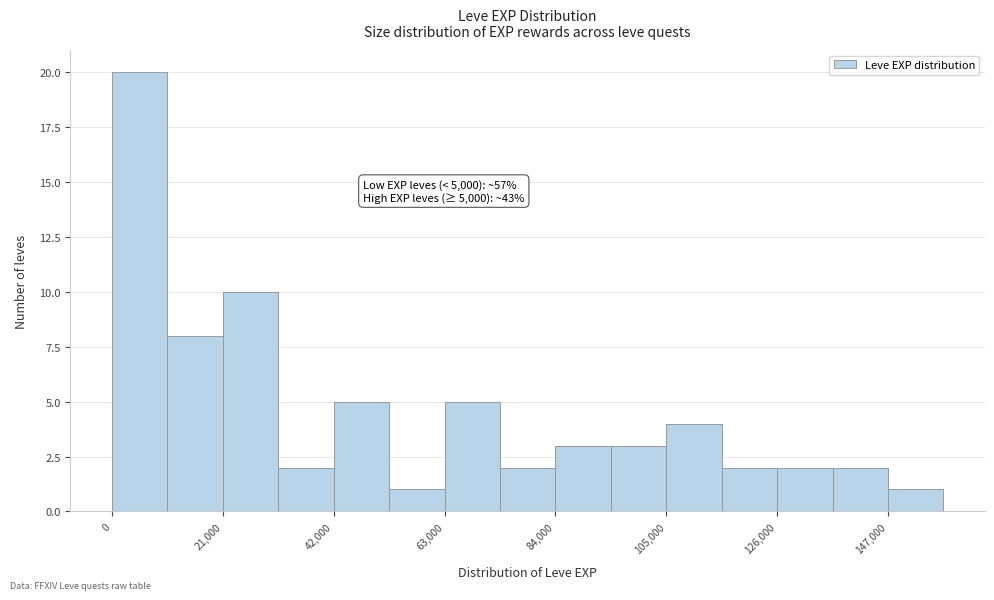

Read against the x-axis, roughly where is the centre of the tallest bar?

5000